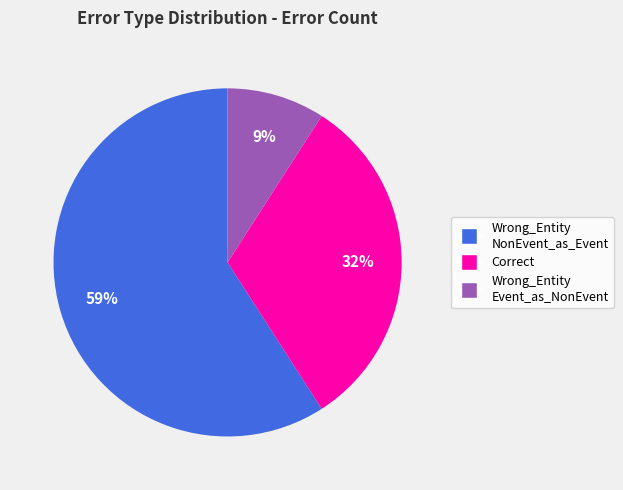

Is there any slice that represents more than half of the pie?

Yes